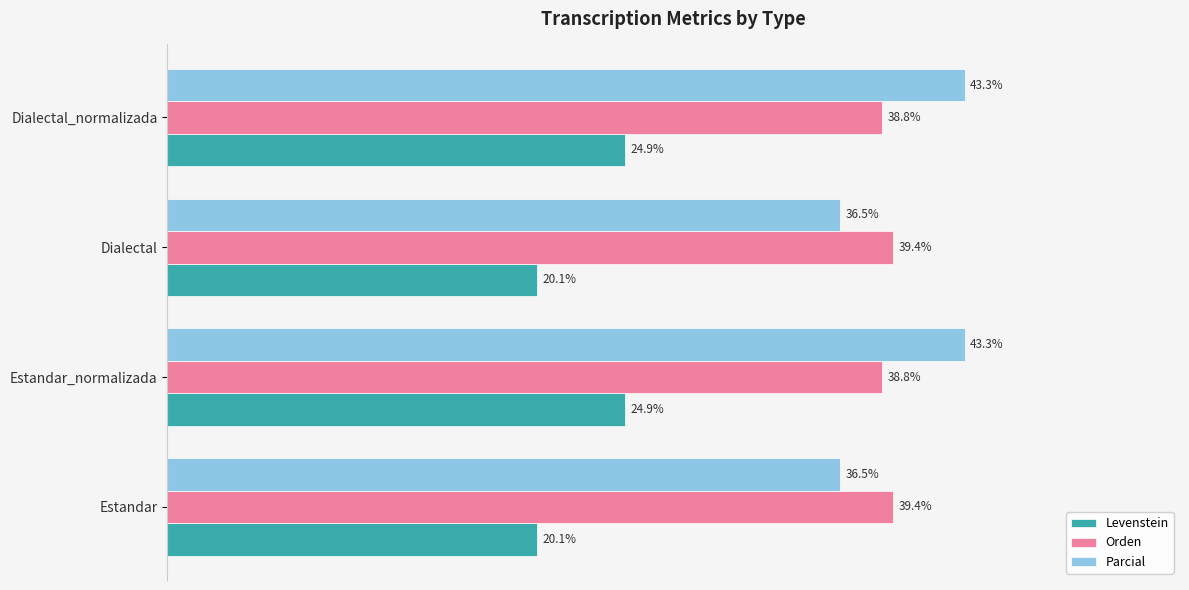

What are all the series names shown in the legend?

Levenstein, Orden, Parcial